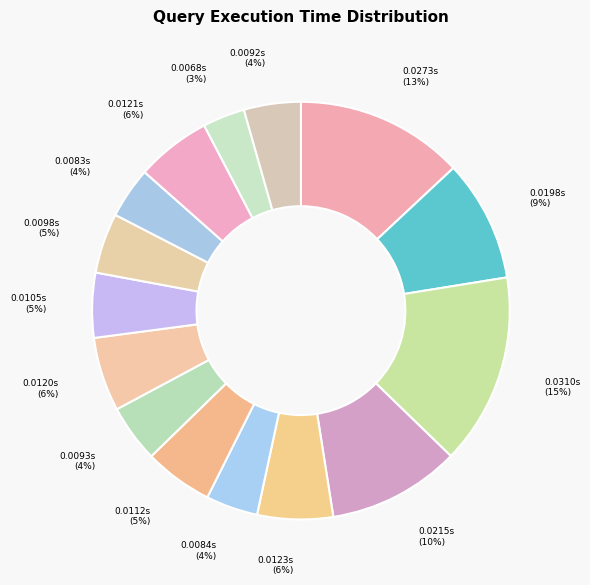

Count the number of slices in the pie.

15